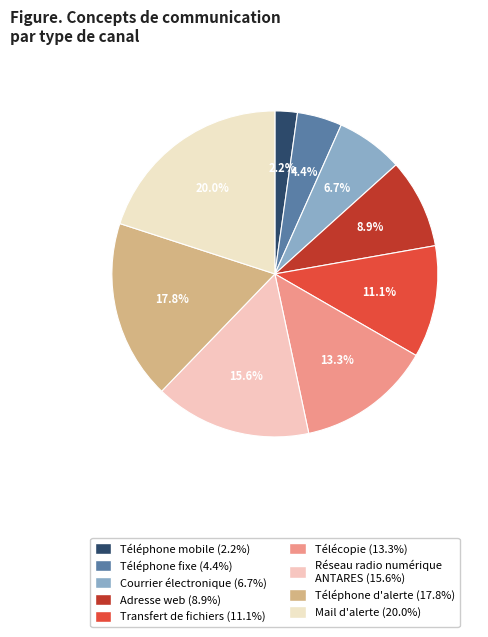

To the nearest percent, what portion does Mail d'alerte represent?

20%